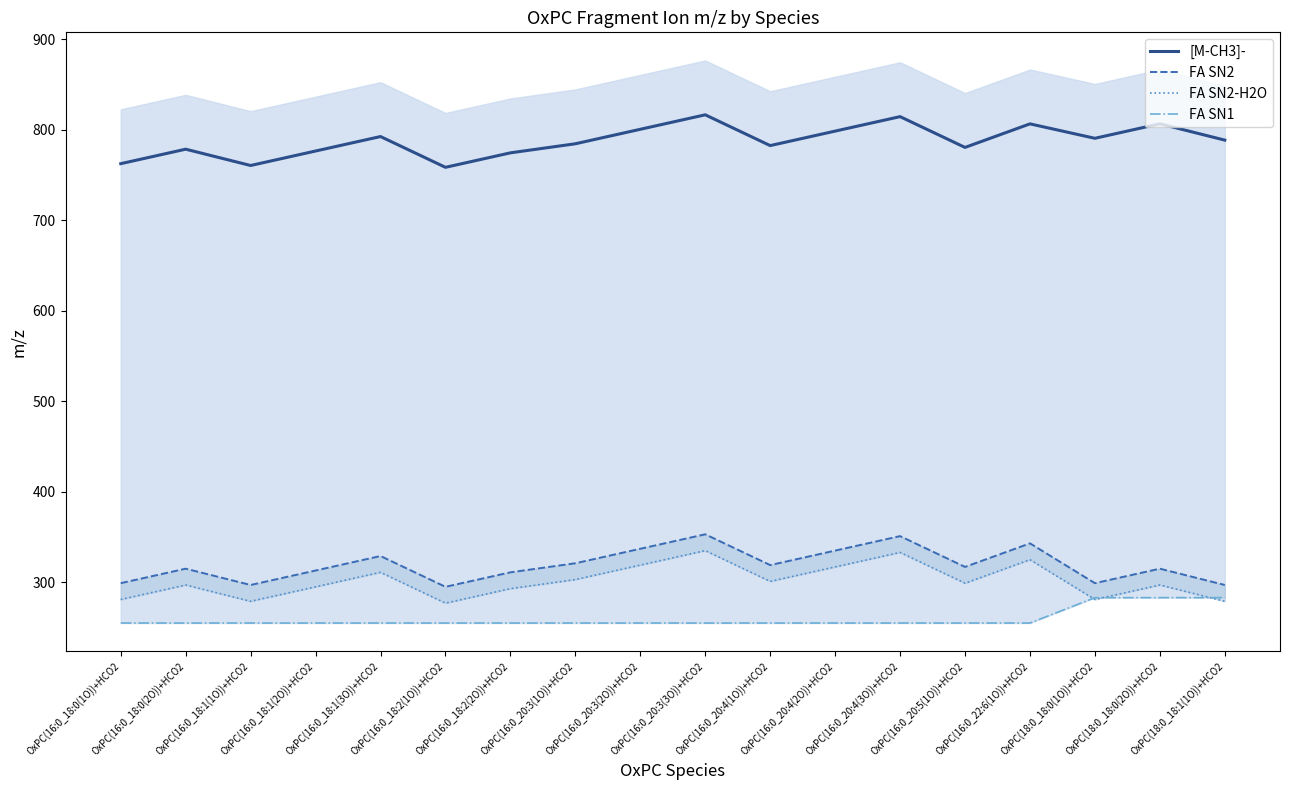

Reading left to right, extract all data points from this chart.

[M-CH3]-: 762.6	778.6	760.5	776.5	792.5	758.5	774.5	784.5	800.5	816.5	782.5	798.5	814.5	780.5	806.5	790.6	806.6	788.6
FA SN2: 299.3	315.3	297.2	313.2	329.2	295.2	311.2	321.2	337.2	353.2	319.2	335.2	351.2	317.2	343.2	299.3	315.3	297.2
FA SN2-H2O: 281.2	297.2	279.2	295.2	311.2	277.2	293.2	303.2	319.2	335.2	301.2	317.2	333.2	299.2	325.2	281.2	297.2	279.2
FA SN1: 255.2	255.2	255.2	255.2	255.2	255.2	255.2	255.2	255.2	255.2	255.2	255.2	255.2	255.2	255.2	283.3	283.3	283.3